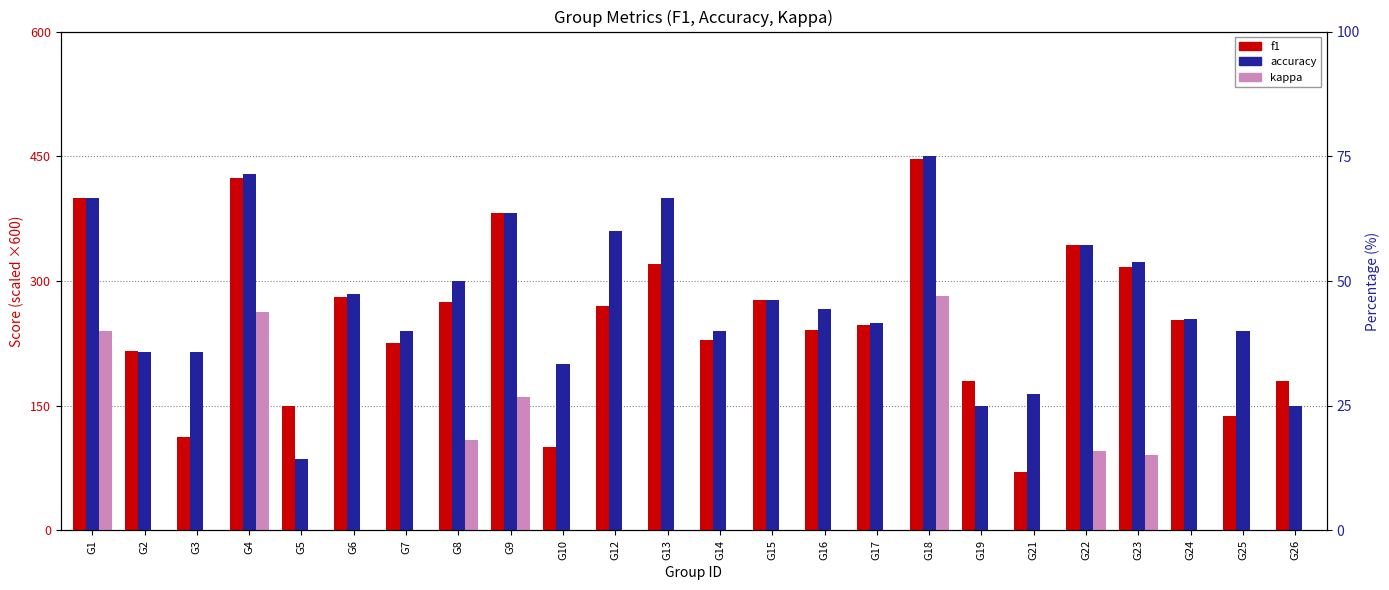

At which label does f1 reach its peak?

G18